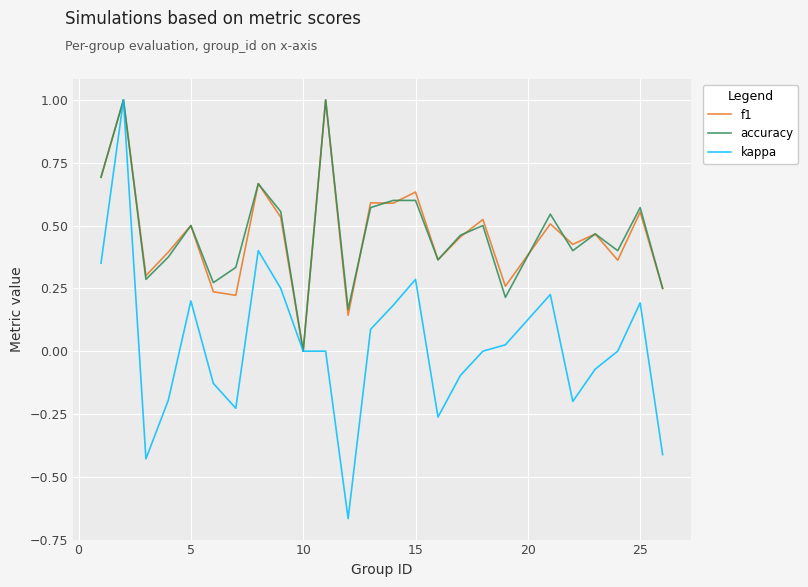

What is the greatest value displayed?

1.0